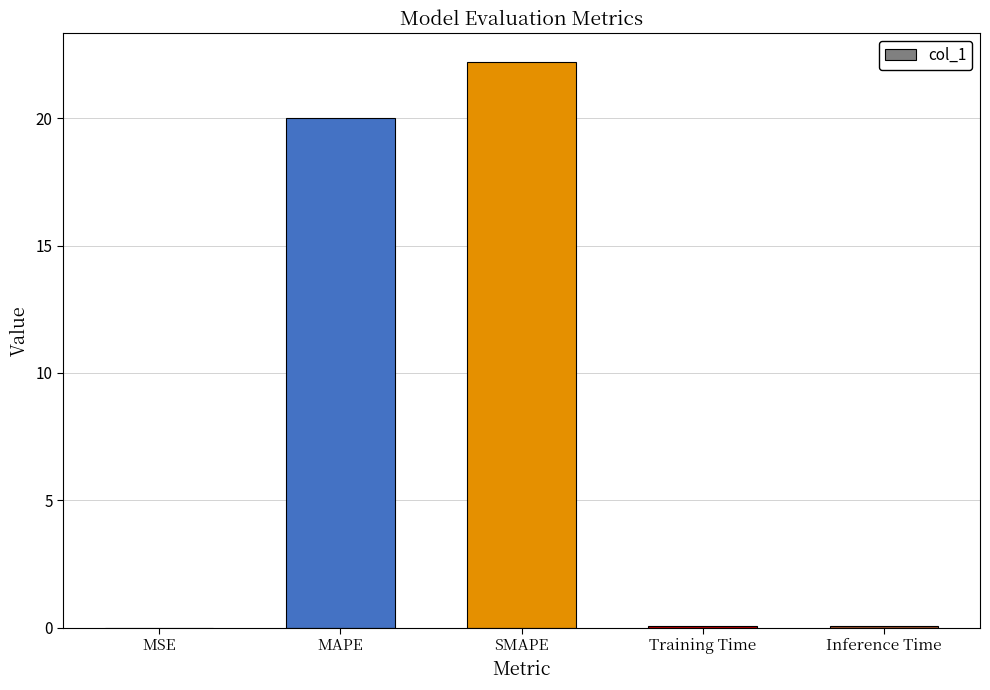

Between MAPE and Inference Time, which is larger?

MAPE